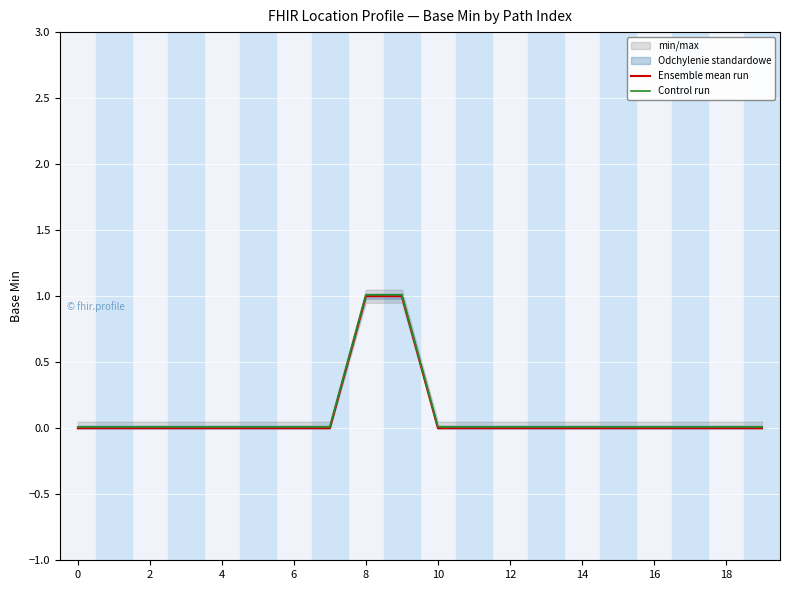

The Ensemble mean run series shows 0.0 at 0. True or false?

True